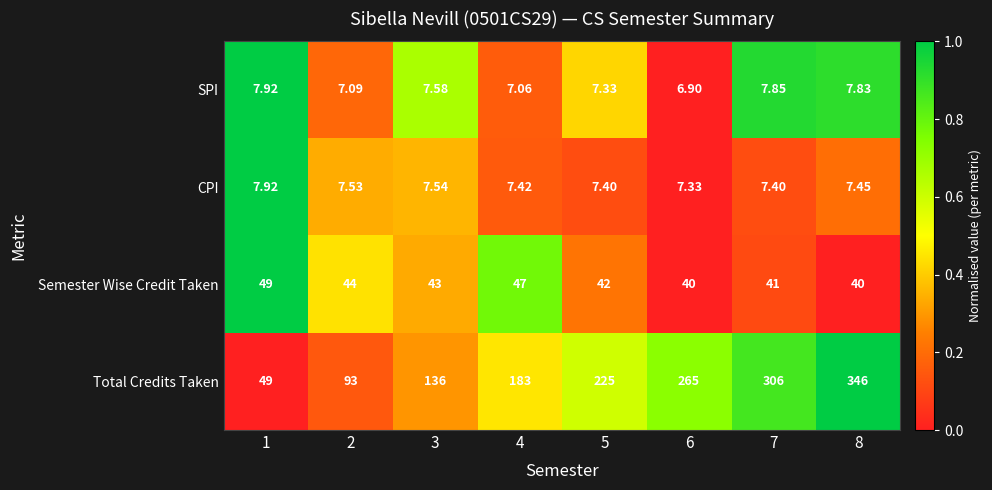

Which series has the largest total across all categories?

Total Credits Taken